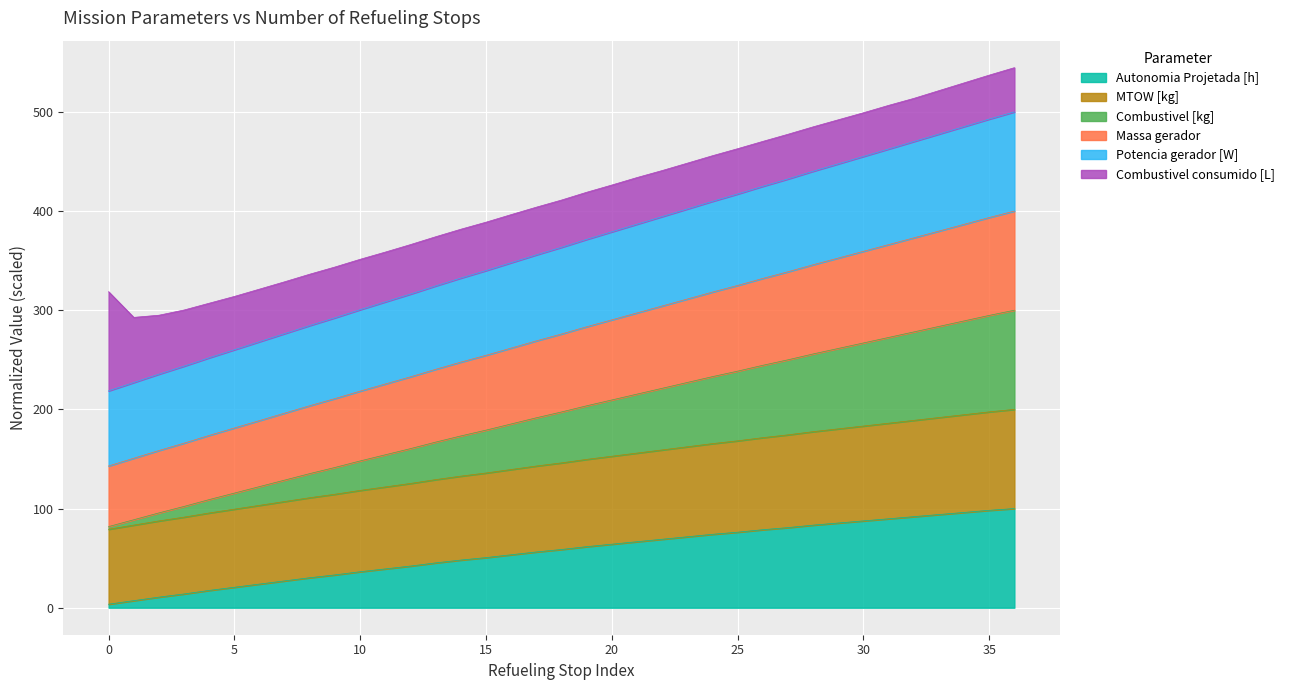

How many lines are shown in the chart?

6